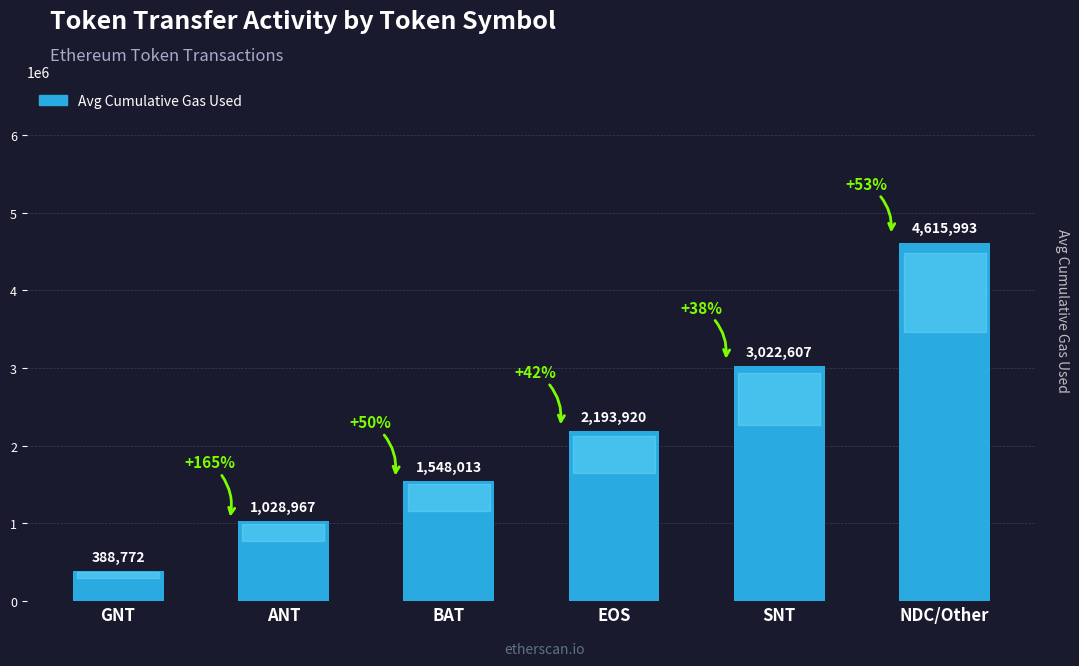

How many bars are there in total?

6